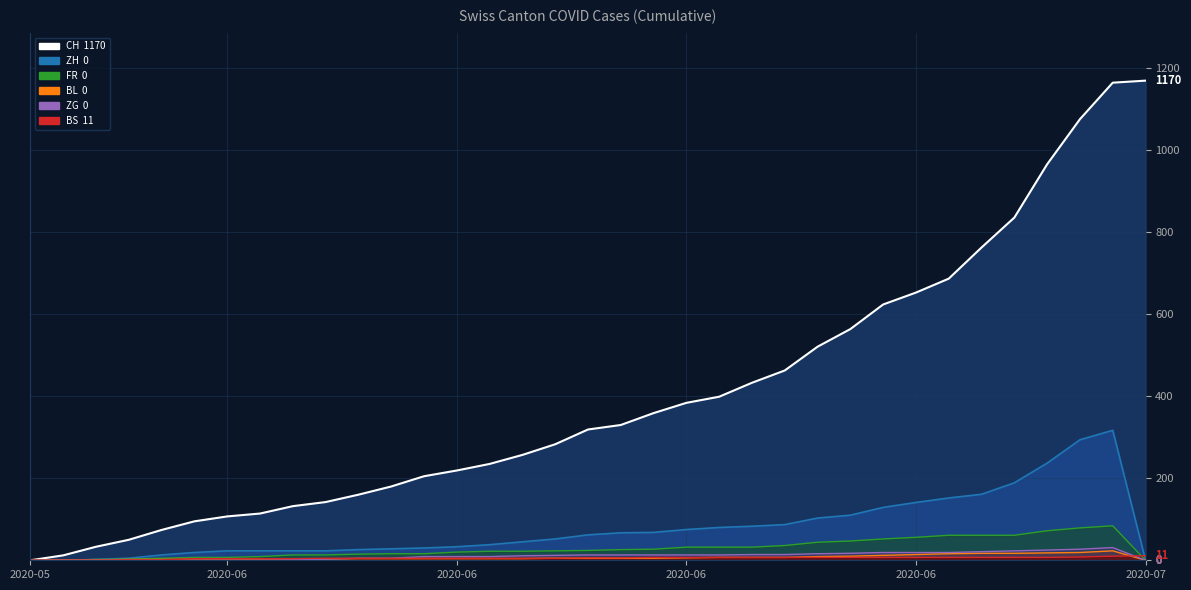

Is the value of ZG at 27 greater than the value of BS at 15?

Yes